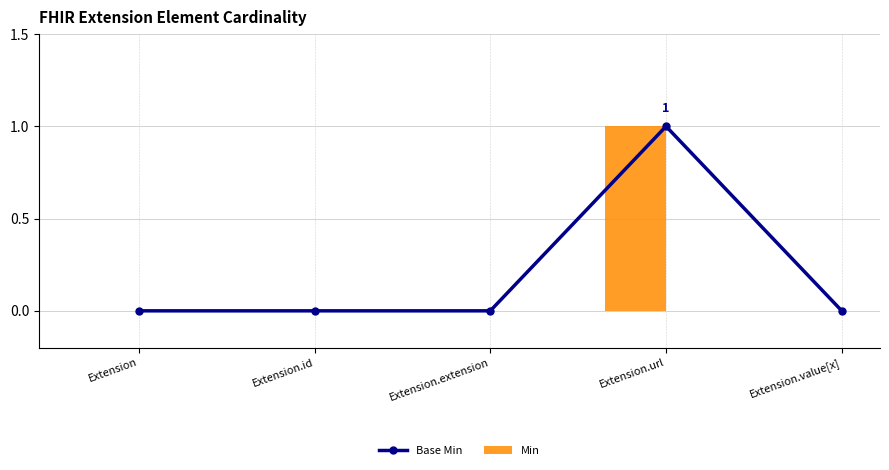

What is the label of the 4th bar from the left?

Extension.url